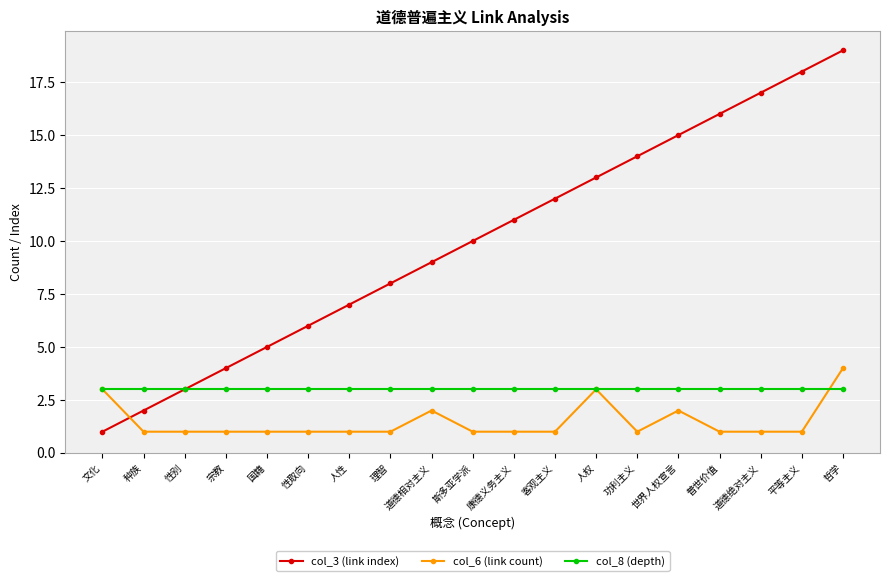

What is the spread (max minus min) of values at 康德义务主义?

10